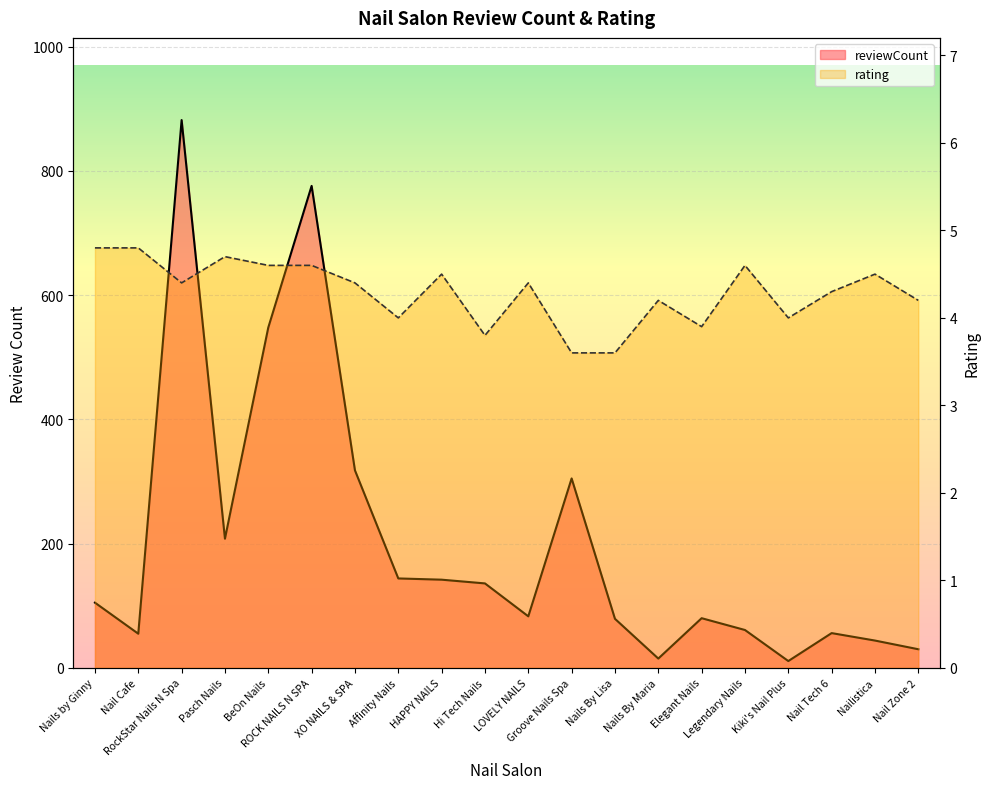

How many series are shown in this chart?

2